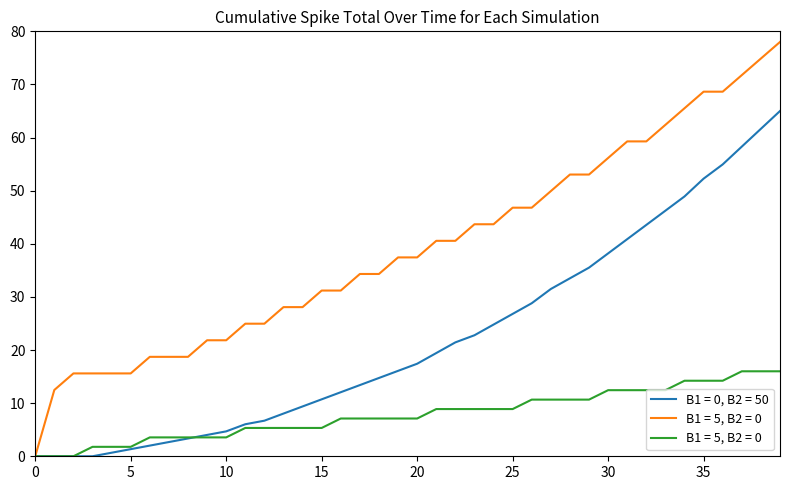

Is it true that B1 = 0, B2 = 50 equals 0.0 at 0?

True